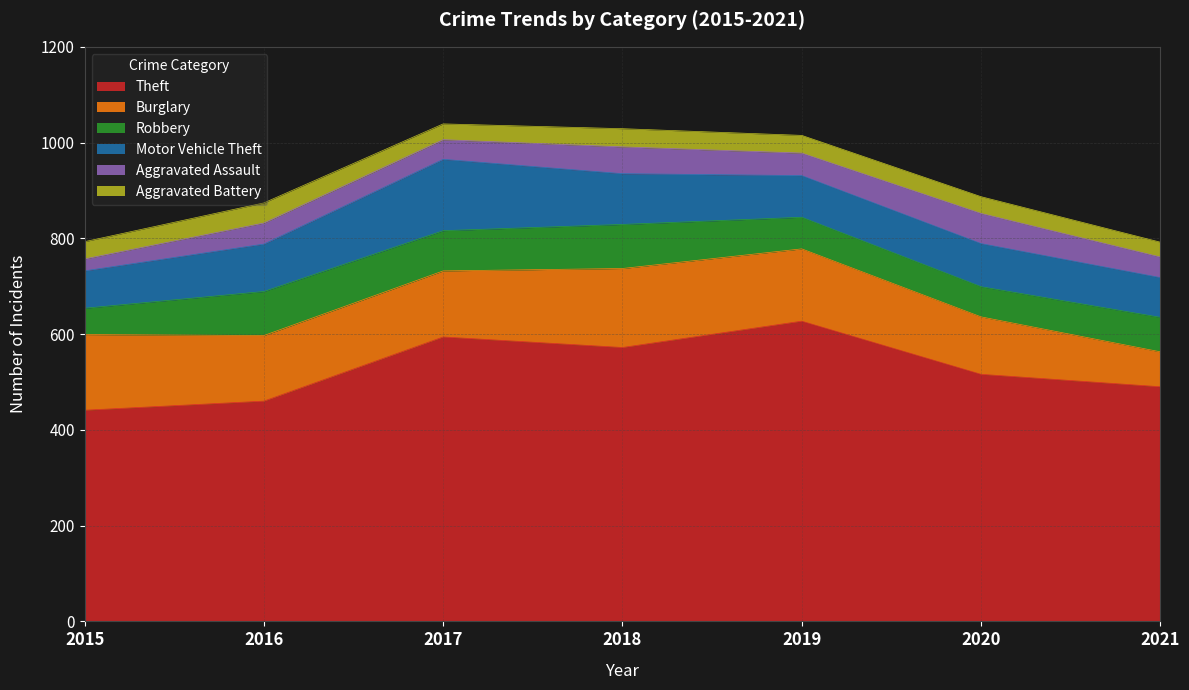

Which has a higher value, 2019 or 2015?

2019